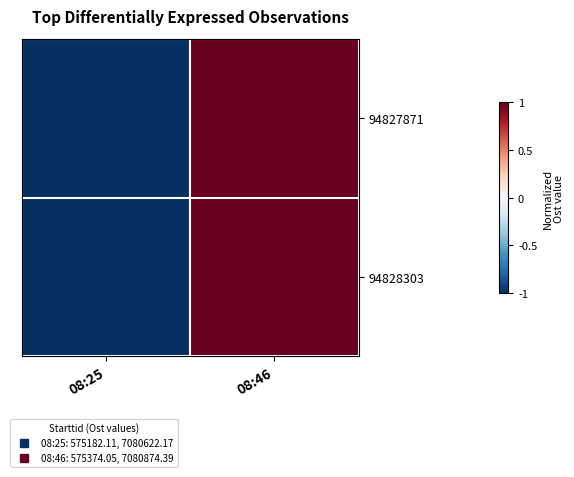

Which series has the widest spread of values?

row_0